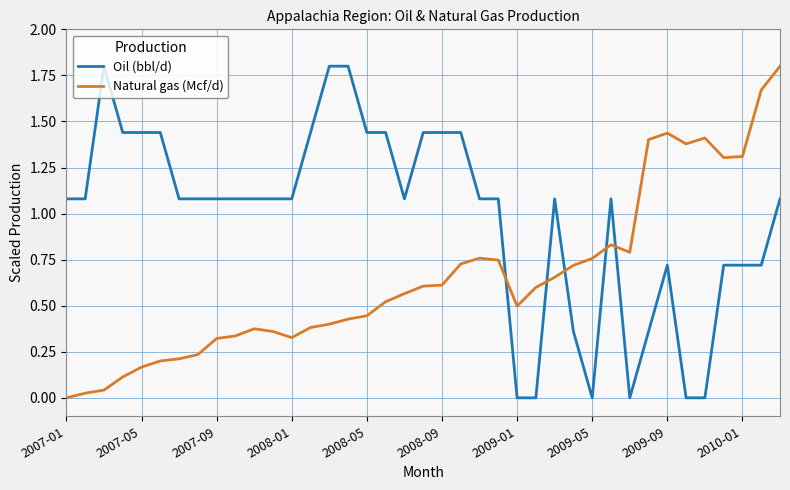

What is the maximum value for Natural gas (Mcf/d)?

1.8